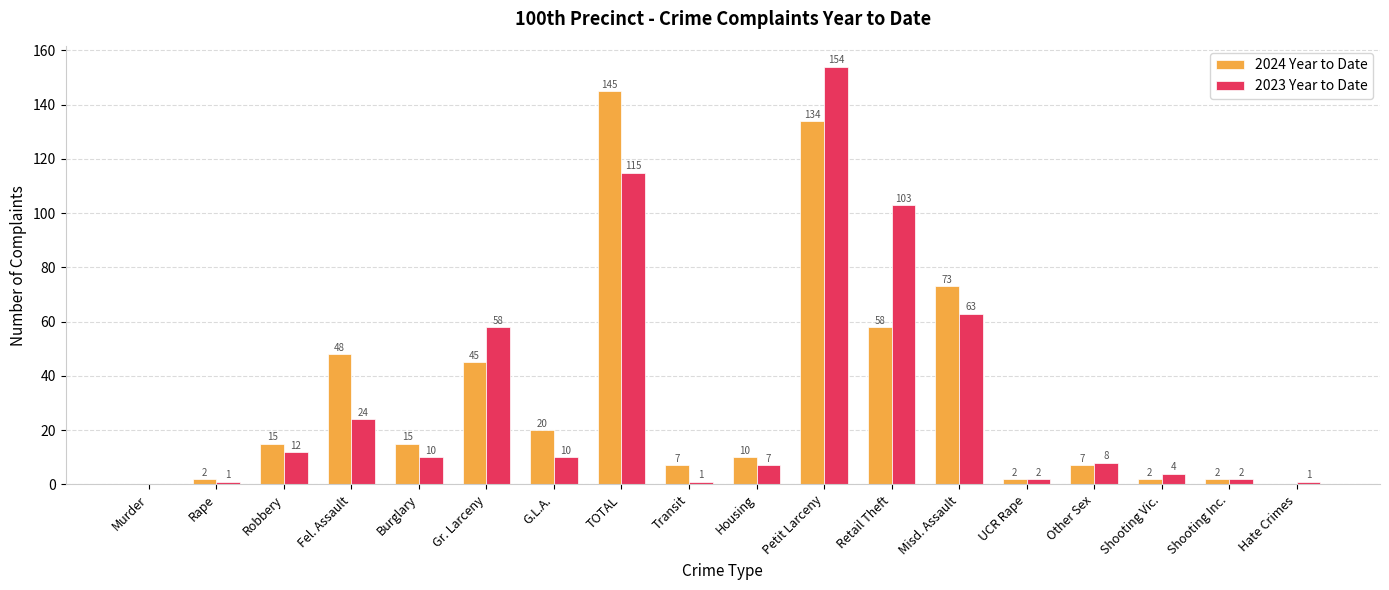

Count the number of data series in this chart.

2